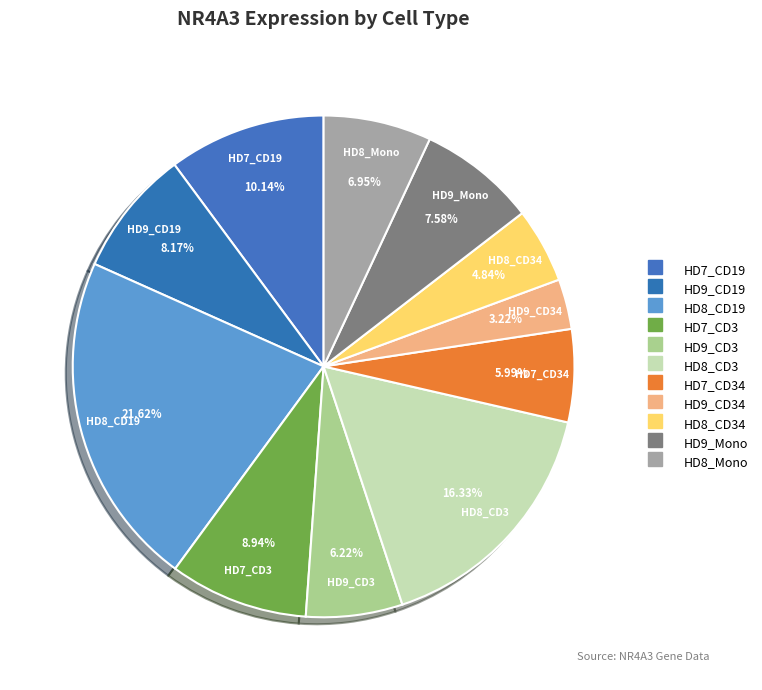

Rank the categories by value from lowest to highest.

HD9_CD34, HD8_CD34, HD7_CD34, HD9_CD3, HD8_Mono, HD9_Mono, HD9_CD19, HD7_CD3, HD7_CD19, HD8_CD3, HD8_CD19